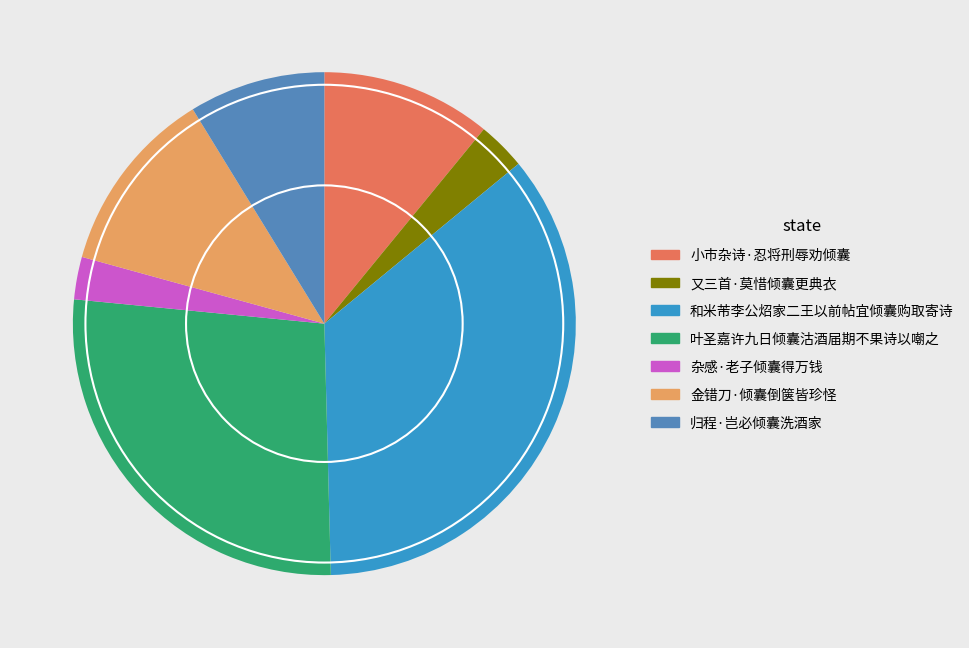

Is there any slice that represents more than half of the pie?

No